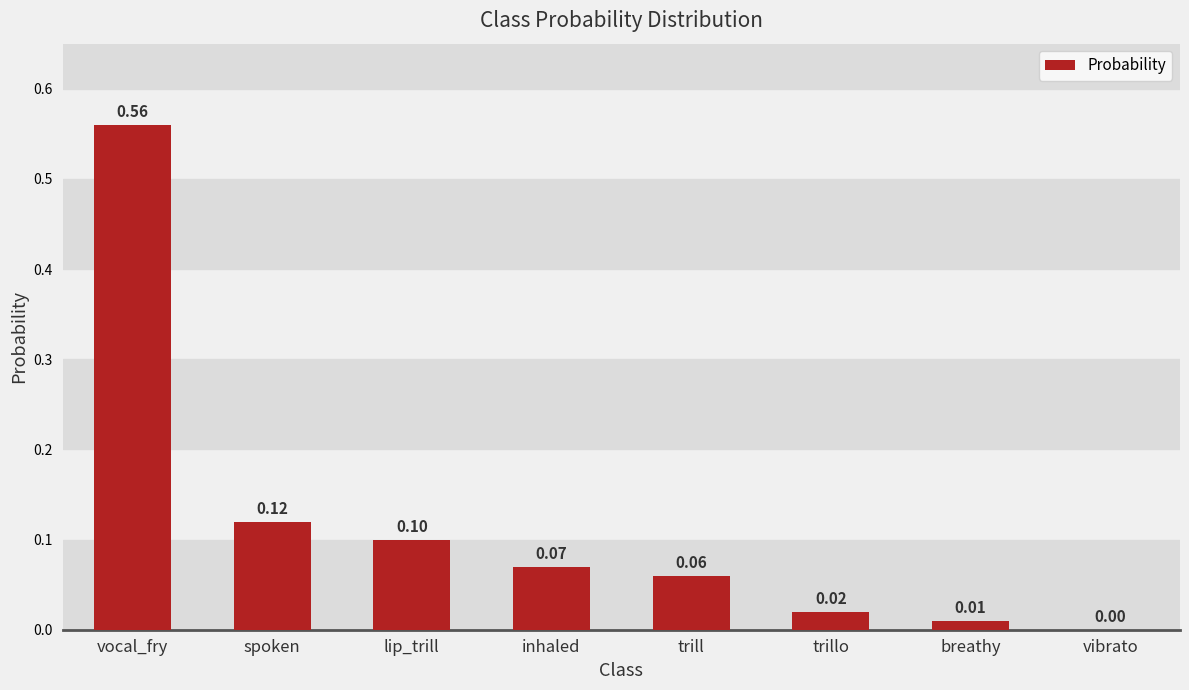

What is the sum of all values?

0.9